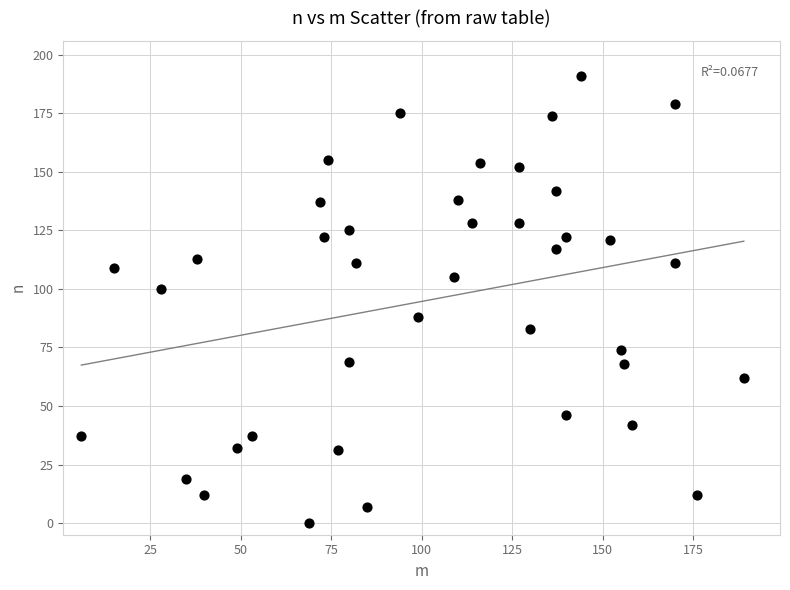

What is the range of X values (max minus min)?

183